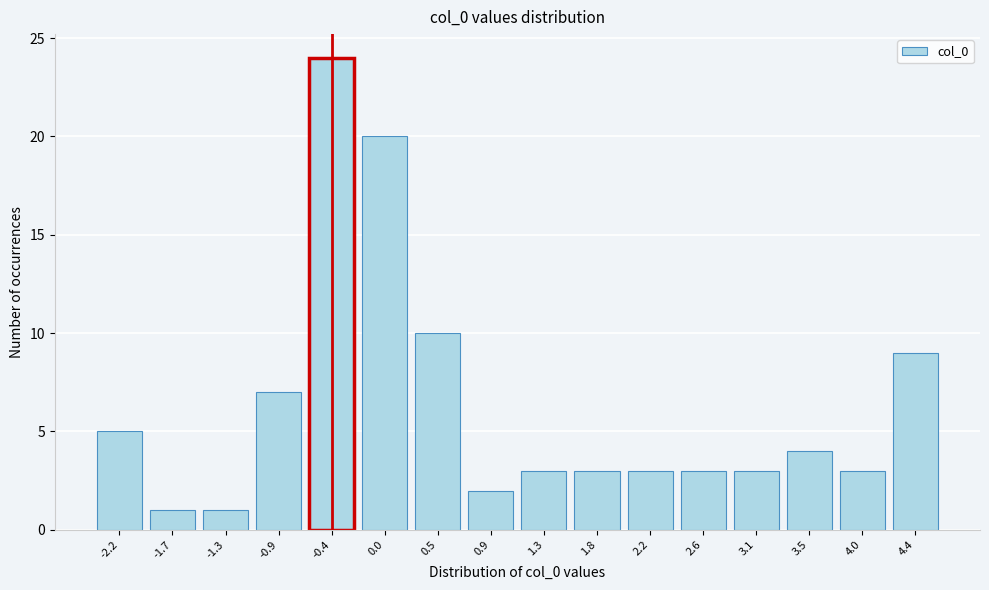

Reading right to left, list all the values displayed in this chart.

4.4=9	4.0=3	3.5=4	3.1=3	2.6=3	2.2=3	1.8=3	1.3=3	0.9=2	0.5=10	0.0=20	-0.4=24	-0.9=7	-1.3=1	-1.7=1	-2.2=5